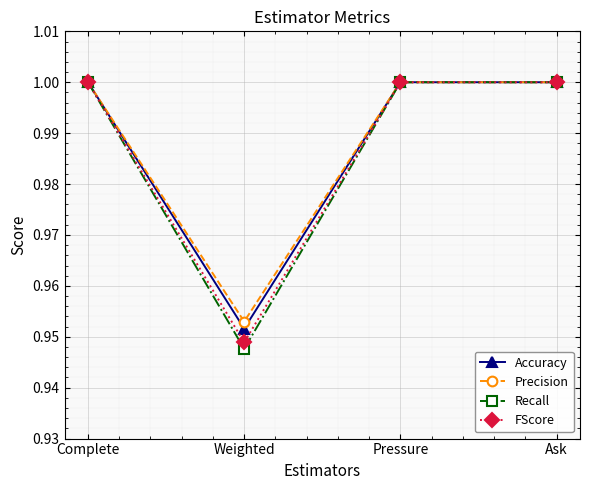

How many categories are shown in the chart?

4